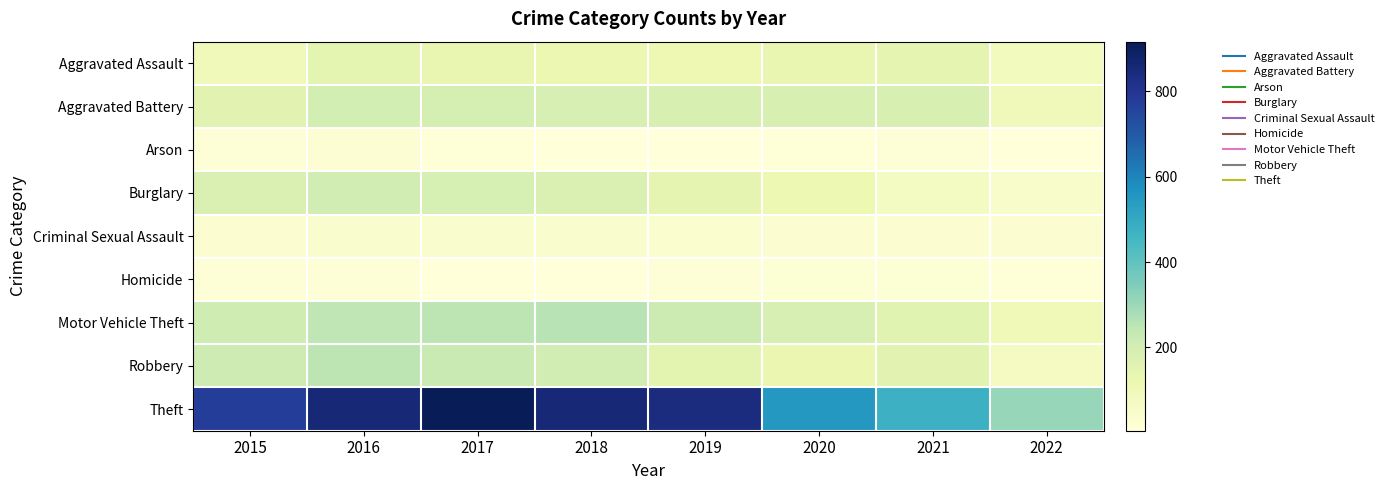

Reading left to right, list all the values displayed in this chart.

Aggravated Assault: 2015=95	2016=146	2017=131	2018=119	2019=113	2020=131	2021=142	2022=81
Aggravated Battery: 2015=154	2016=196	2017=191	2018=183	2019=182	2020=180	2021=181	2022=97
Arson: 2015=15	2016=25	2017=12	2018=8	2019=6	2020=12	2021=17	2022=5
Burglary: 2015=178	2016=201	2017=189	2018=176	2019=143	2020=116	2021=71	2022=45
Criminal Sexual Assault: 2015=31	2016=39	2017=38	2018=38	2019=37	2020=28	2021=29	2022=30
Homicide: 2015=13	2016=18	2017=8	2018=8	2019=14	2020=22	2021=20	2022=10
Motor Vehicle Theft: 2015=211	2016=245	2017=247	2018=256	2019=216	2020=184	2021=156	2022=98
Robbery: 2015=212	2016=247	2017=224	2018=204	2019=150	2020=124	2021=153	2022=73
Theft: 2015=774	2016=858	2017=916	2018=856	2019=841	2020=551	2021=474	2022=308